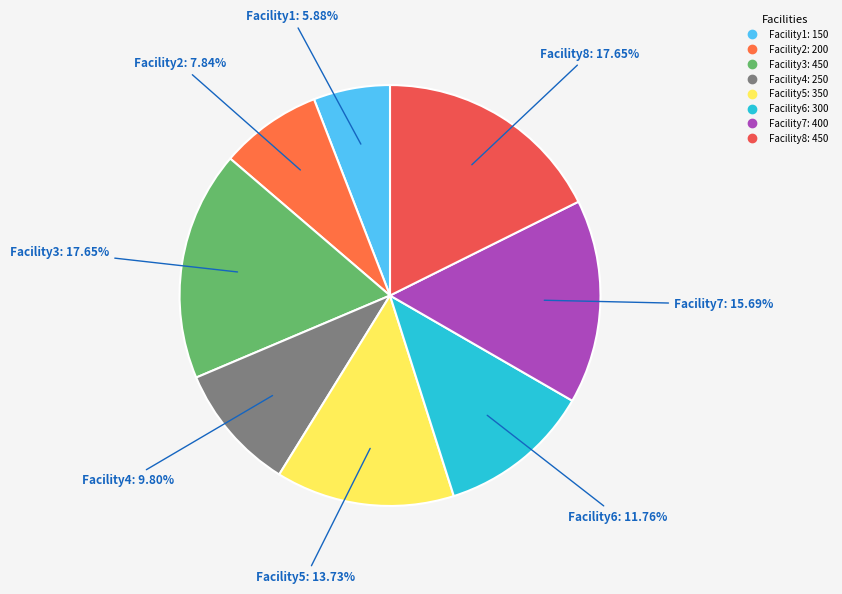

What is the ratio of the value at Facility5 to the value at Facility4?

1.4